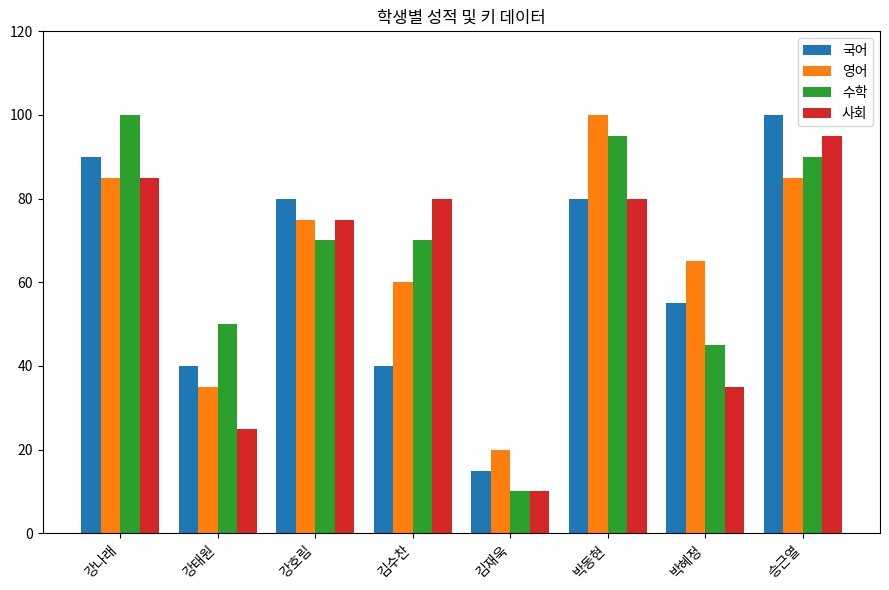

What is the difference between the highest and lowest values at 강호림?

10